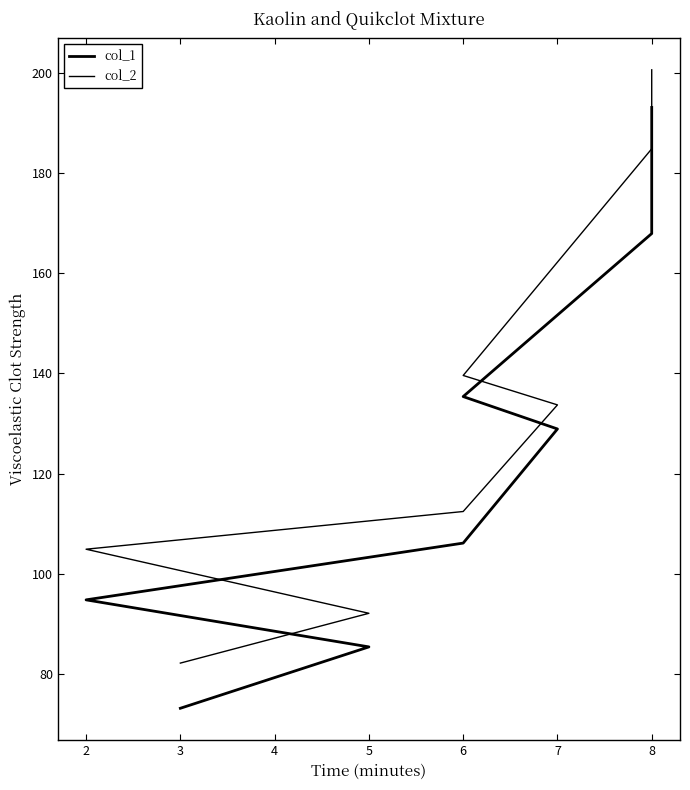

What is the value of the col_1 point at the 3rd from the left?

94.8